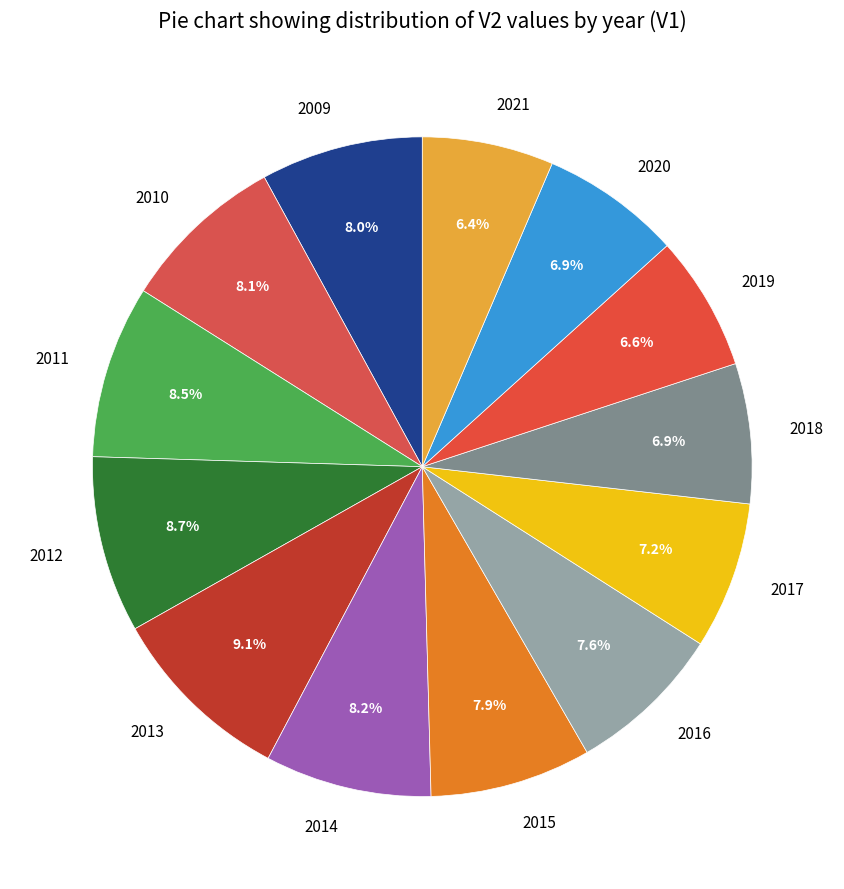

To the nearest percent, what is the difference between the largest and smallest slice percentages?

3%